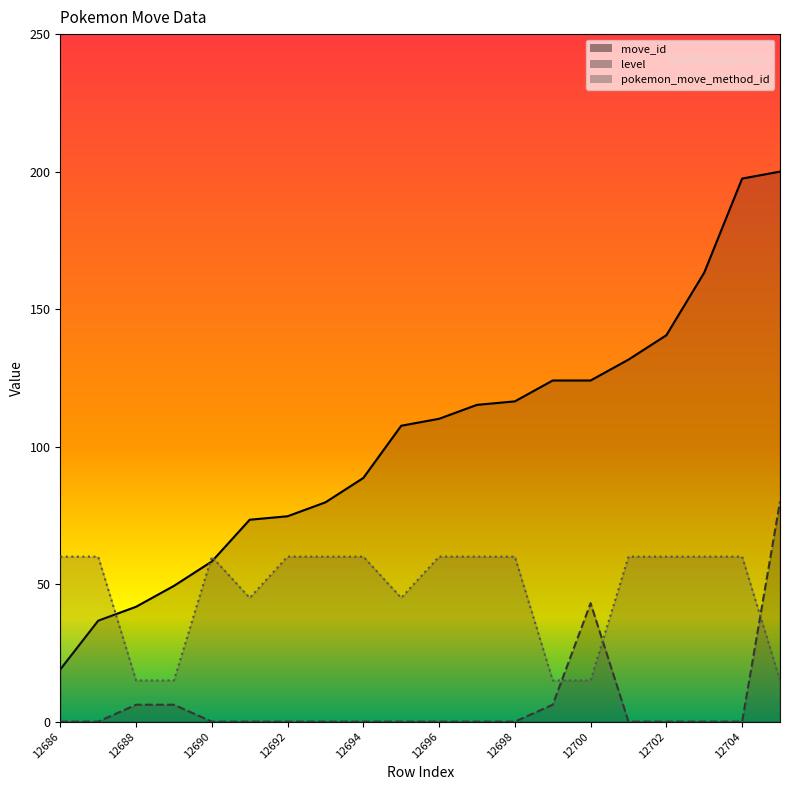

The pokemon_move_method_id line series shows 83.7 at 12692. True or false?

False